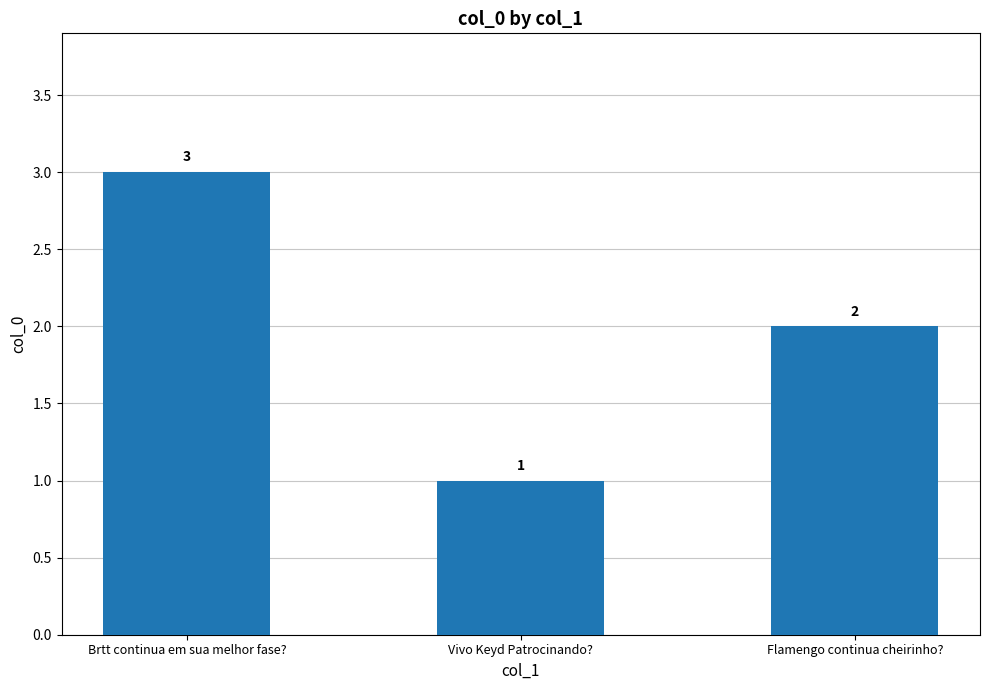

List the labels in order of value, smallest first.

Vivo Keyd Patrocinando?, Flamengo continua cheirinho?, Brtt continua em sua melhor fase?